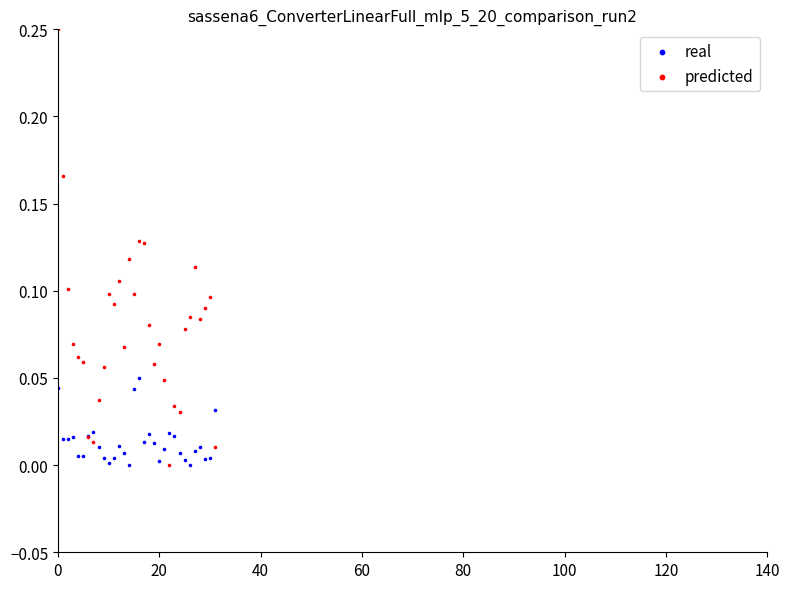

Which series reaches the maximum Y coordinate?

predicted